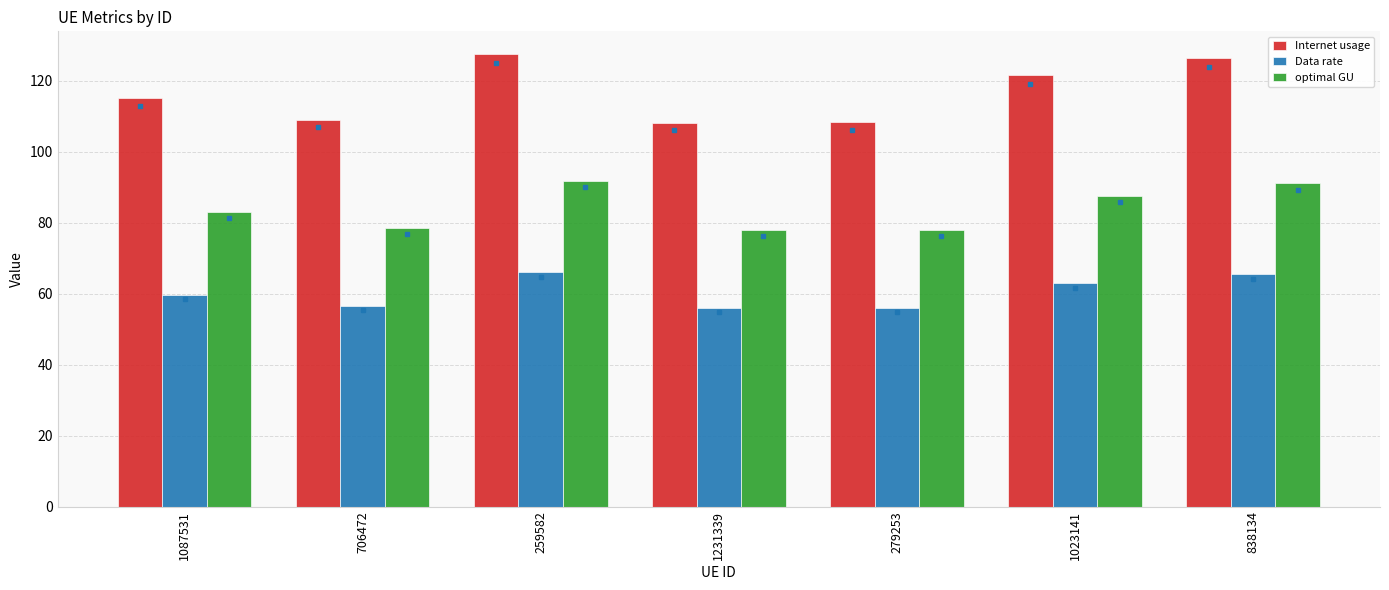

What is the label of the 7th bar from the right?

1087531